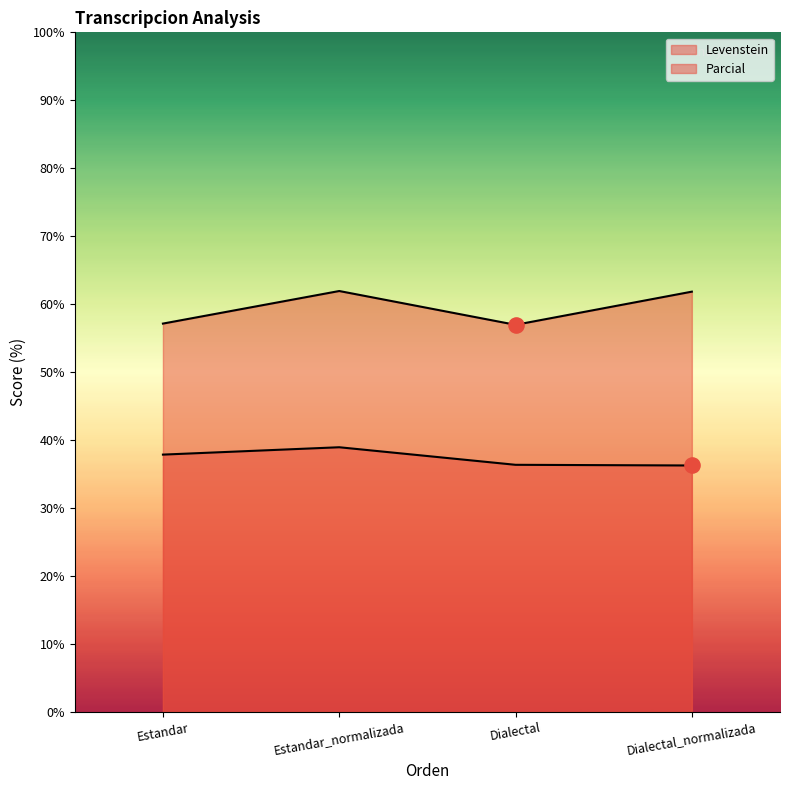

What is the total value across all series at Estandar?

95.0